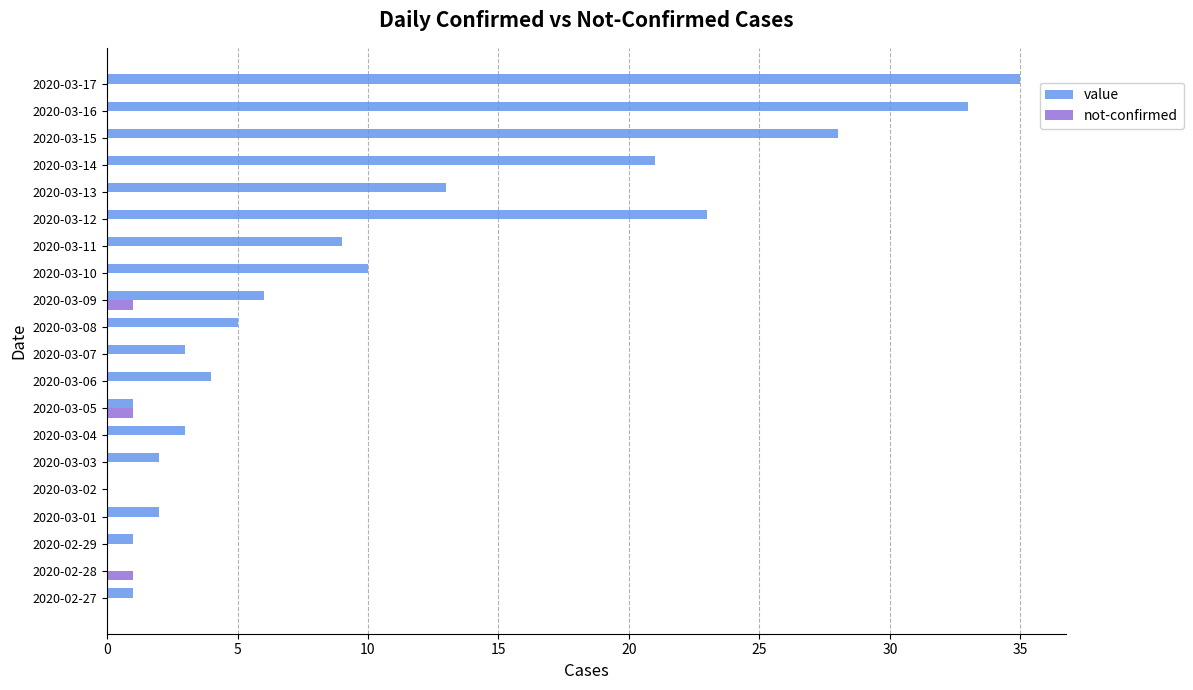

Which category has the highest value across all series?

2020-03-17